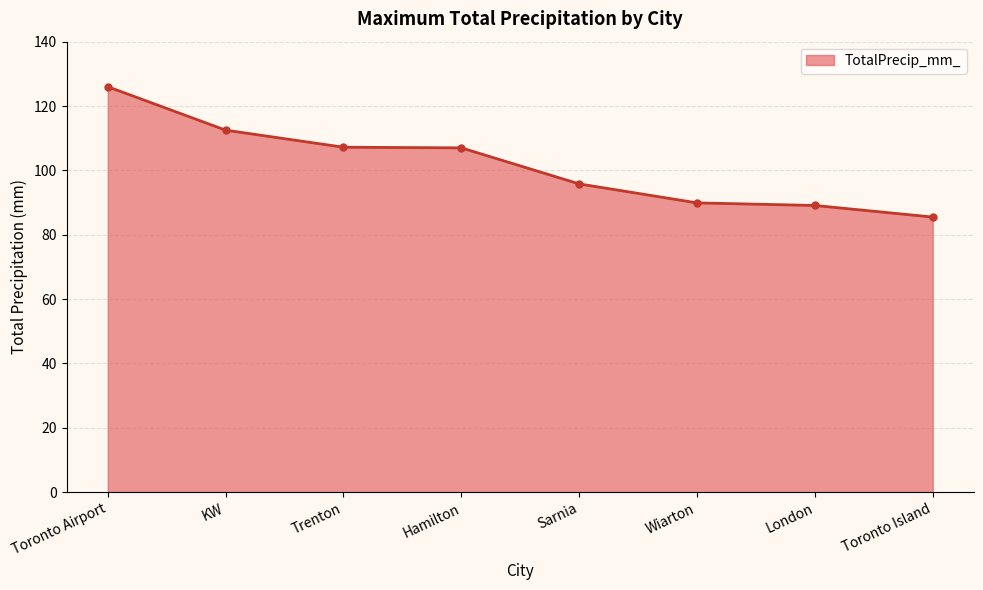

Which has a higher value, Hamilton or KW?

KW